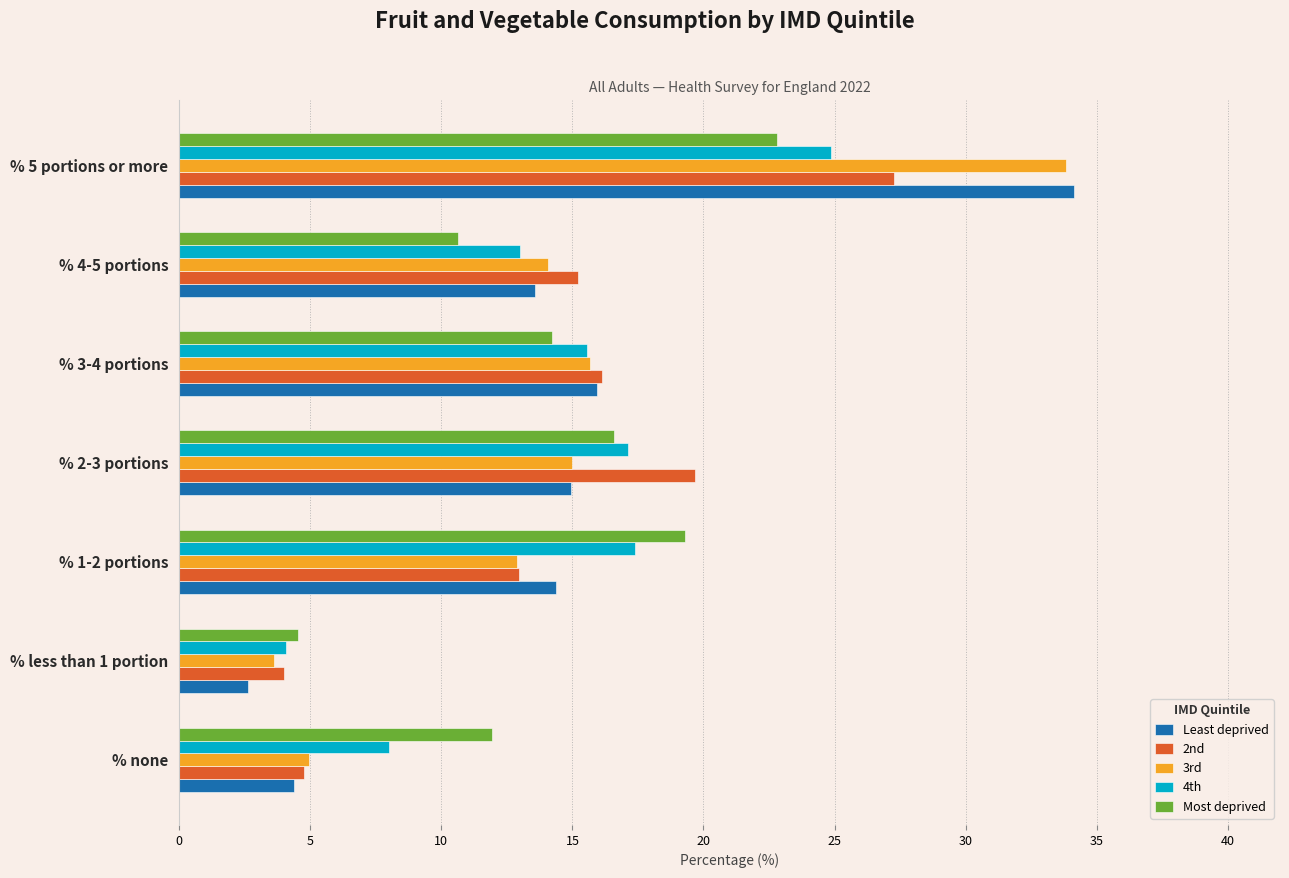

How many data points does each series have?

7